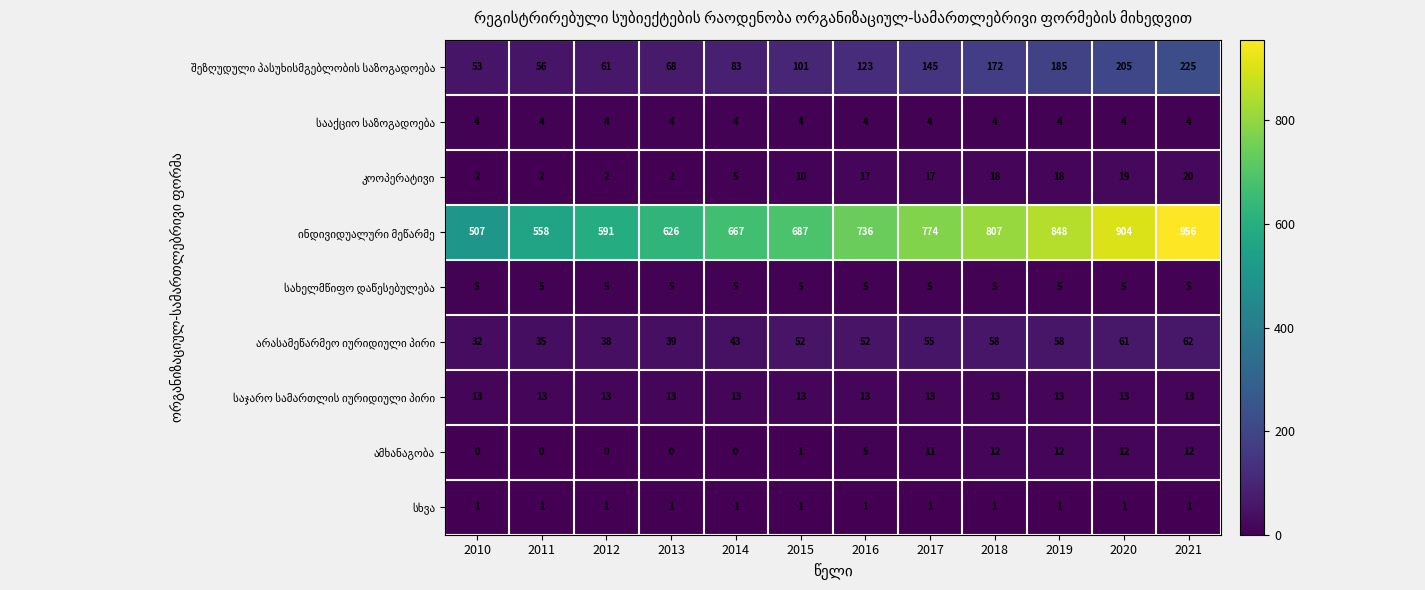

What is the spread (max minus min) of values at 2017?

773